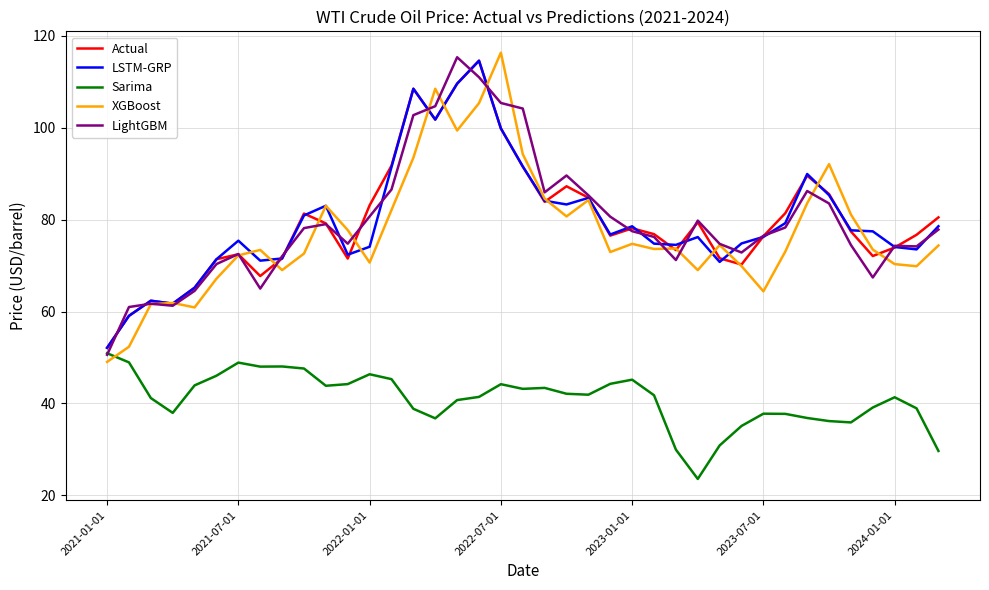

True or false: LightGBM has more than 2 interior local peaks.

True